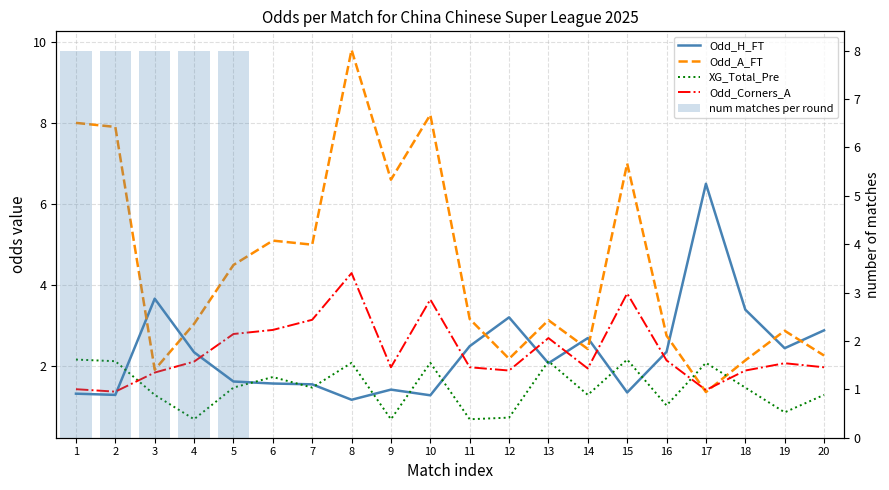

What is the total value across all series at 7?

11.2